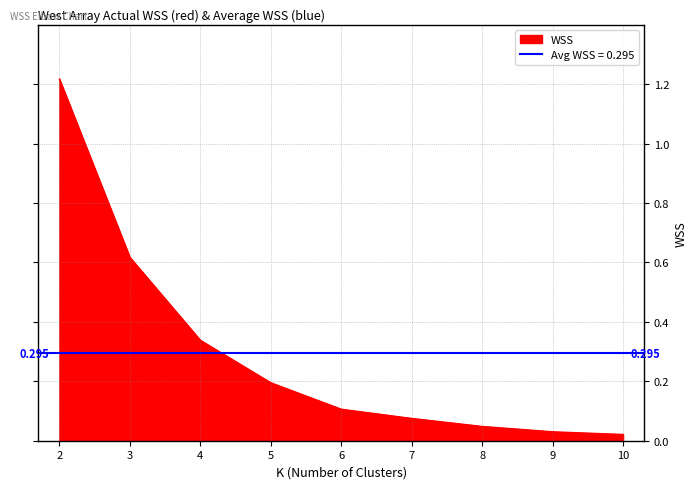

Reading right to left, list all the values displayed in this chart.

0.0	0.0	0.0	0.1	0.1	0.2	0.3	0.6	1.2